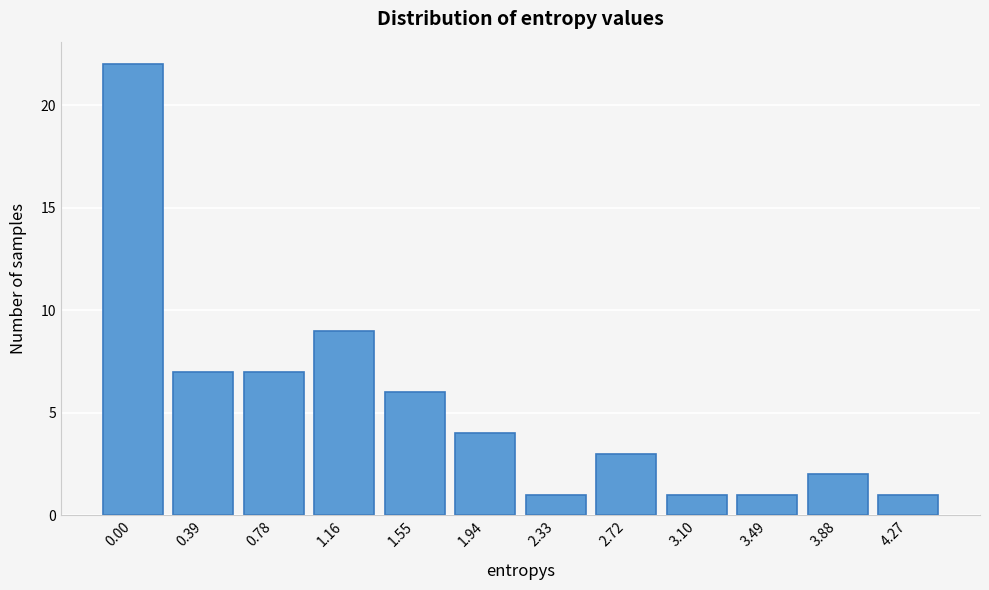

Reading left to right, what are all the values shown in this chart?

0.00=22	0.39=7	0.78=7	1.16=9	1.55=6	1.94=4	2.33=1	2.72=3	3.10=1	3.49=1	3.88=2	4.27=1